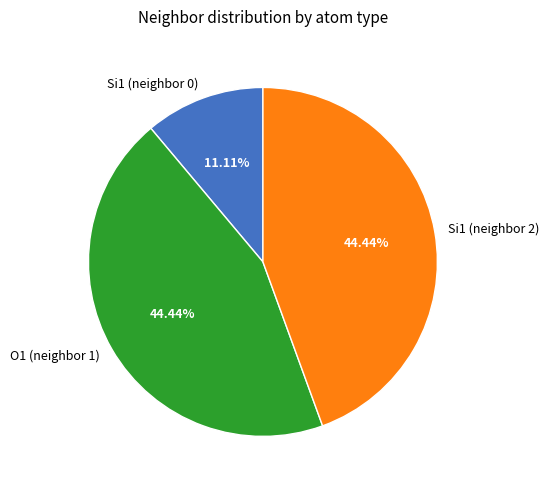

True or false: O1 (neighbor 1) accounts for 38% of the total.

False